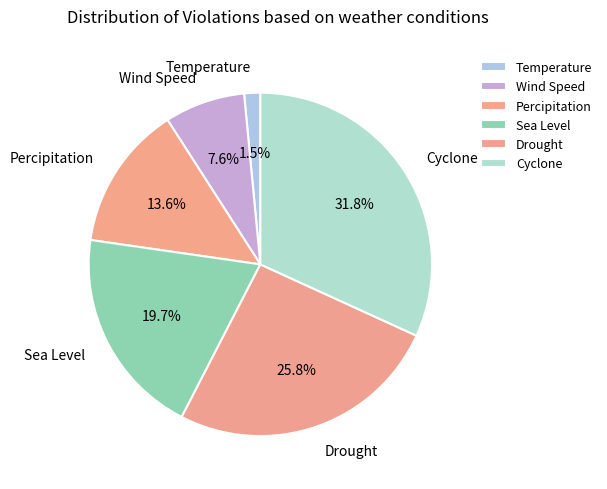

Does Sea Level account for over 50% of the chart?

No